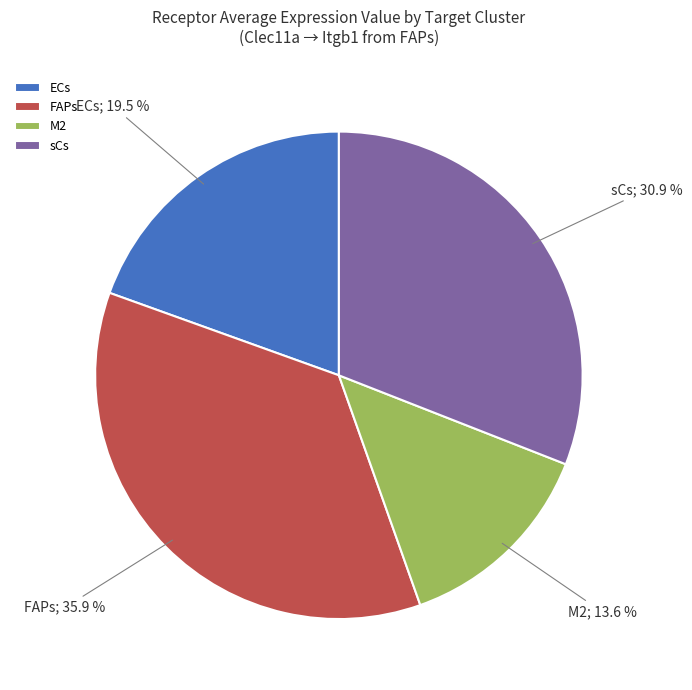

What percentage is NOT represented by sCs?

69.1%